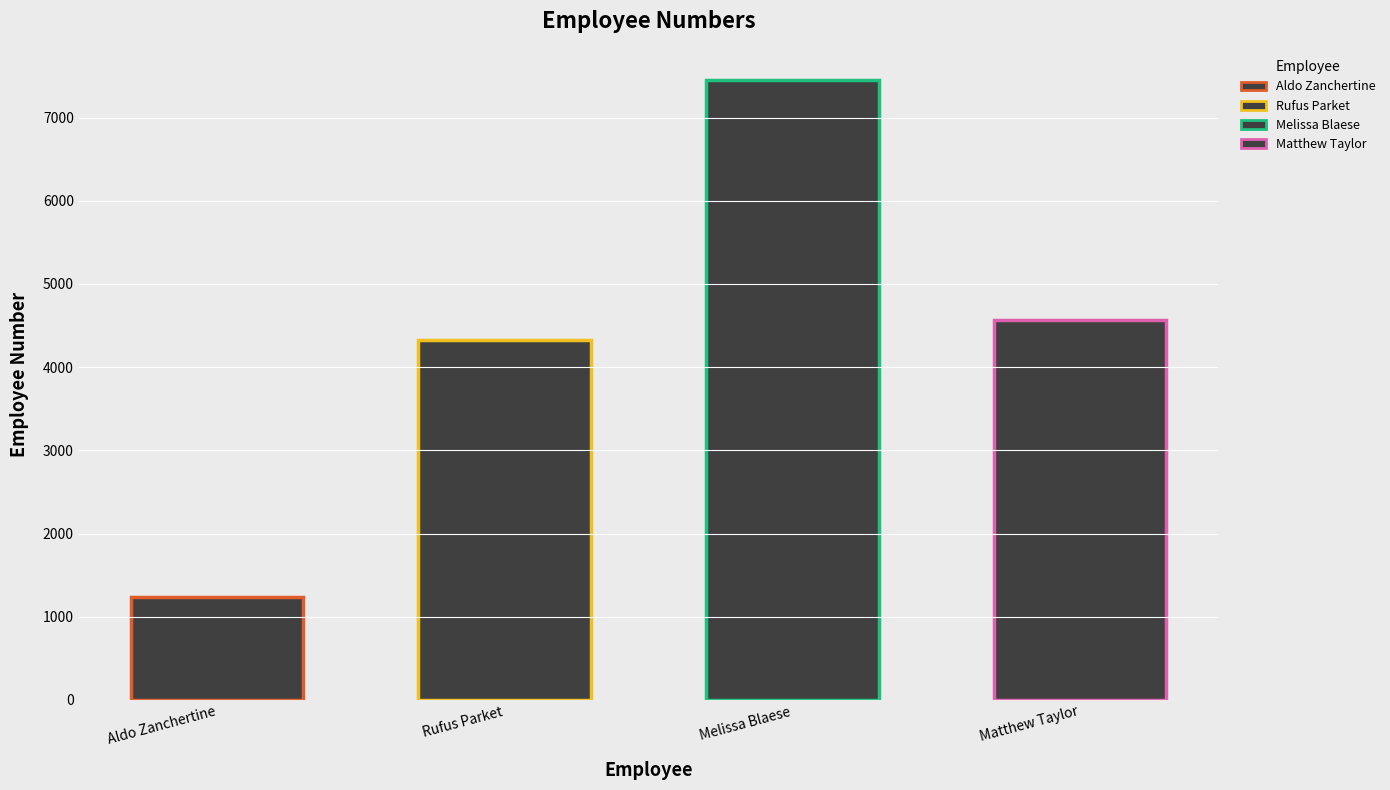

What position from the right is Aldo Zanchertine?

4